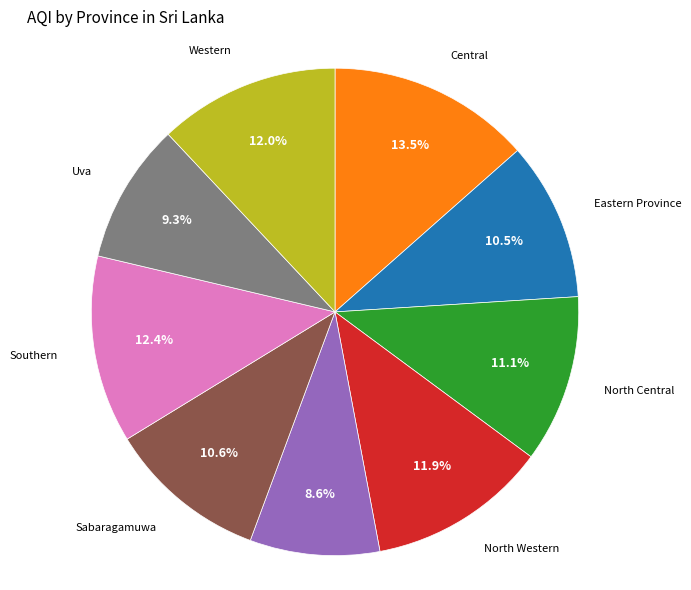

Is there a majority slice in this chart?

No